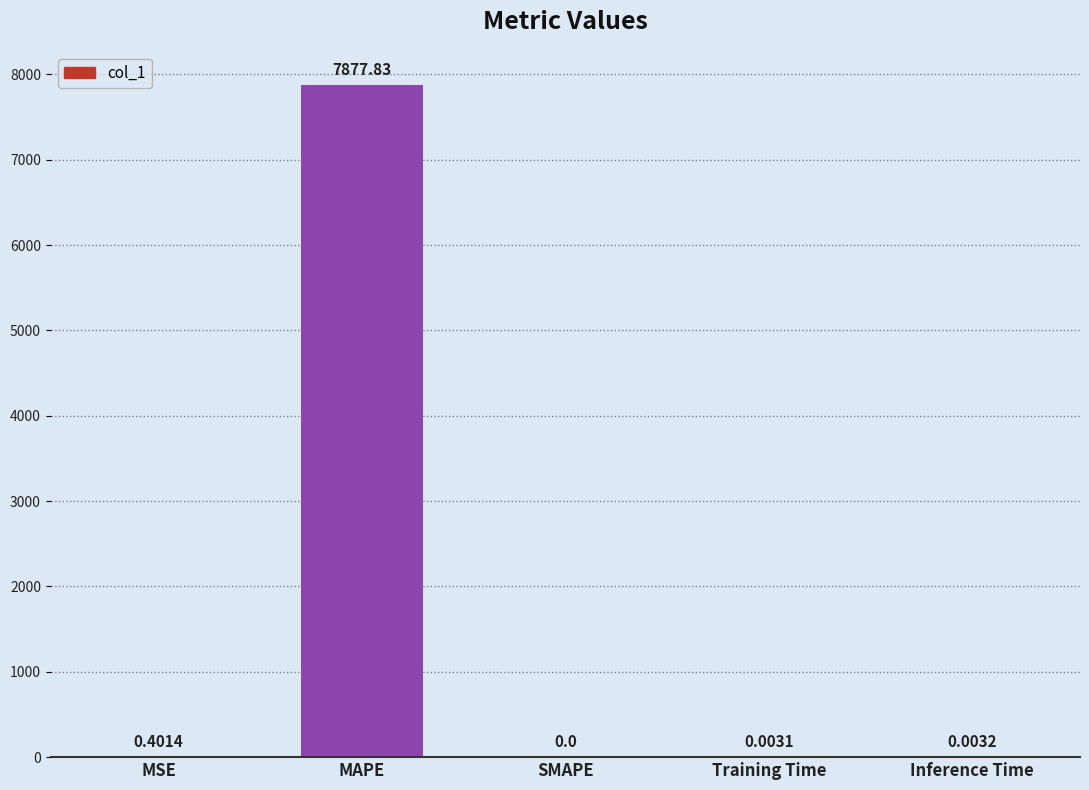

Are the bars horizontal?

No